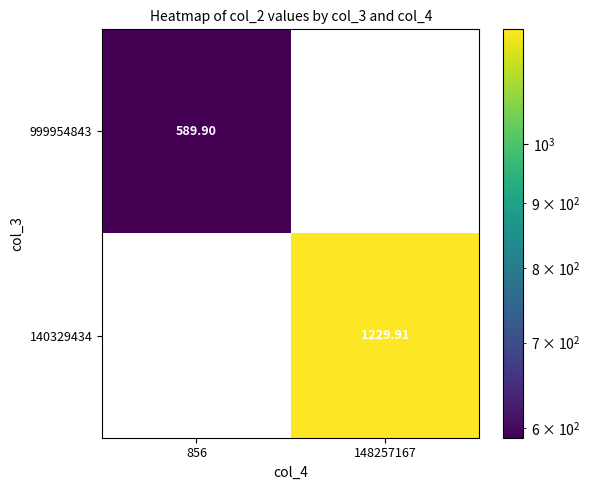

What is the total value across all series at 148257167?

1229.9